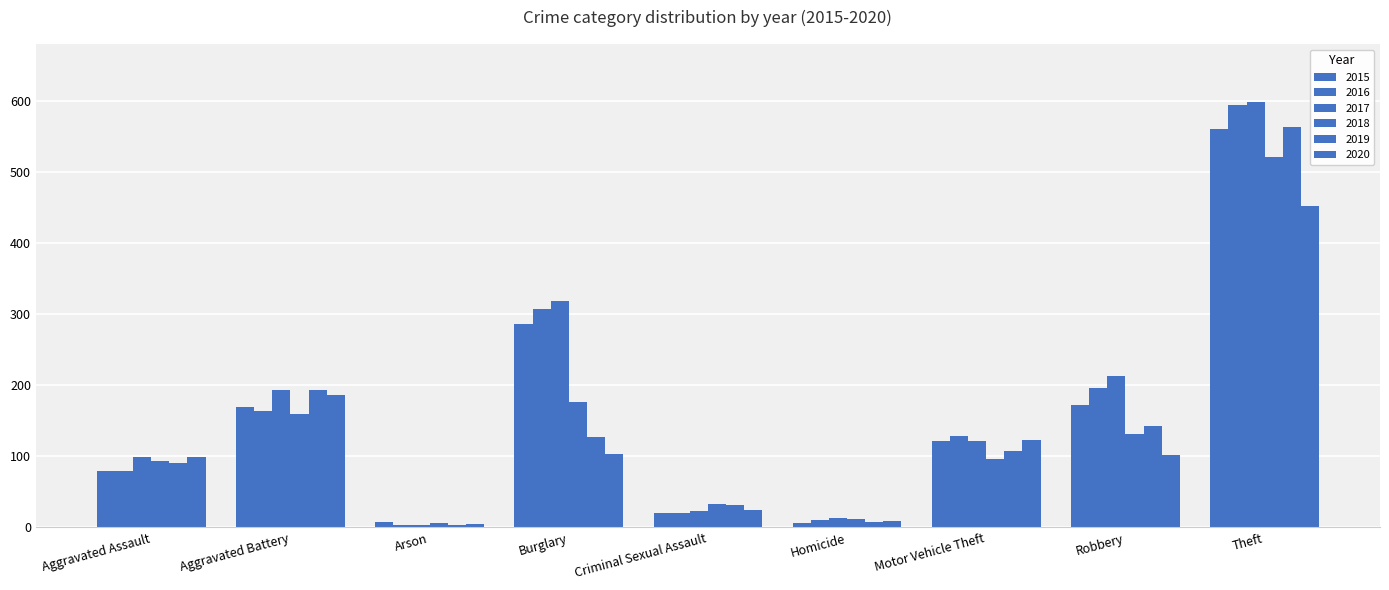

At which category is the sum across all series the highest?

Theft